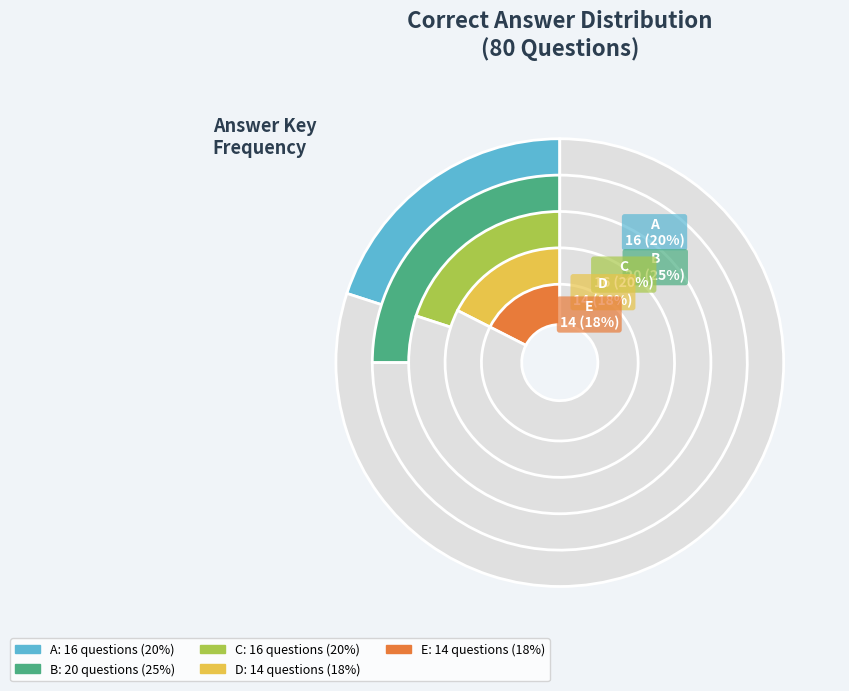

True or false: E accounts for 18% of the total.

True